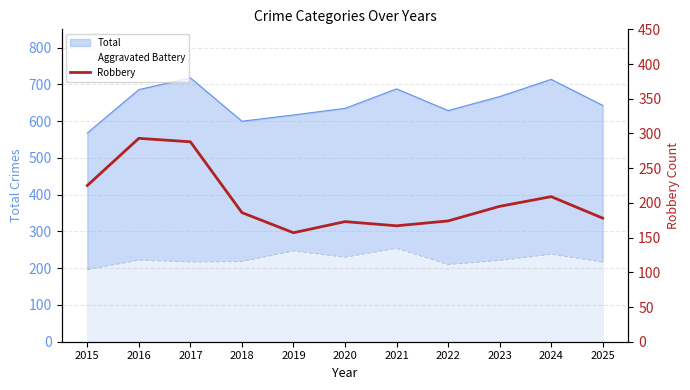

What is the smallest value displayed?

157